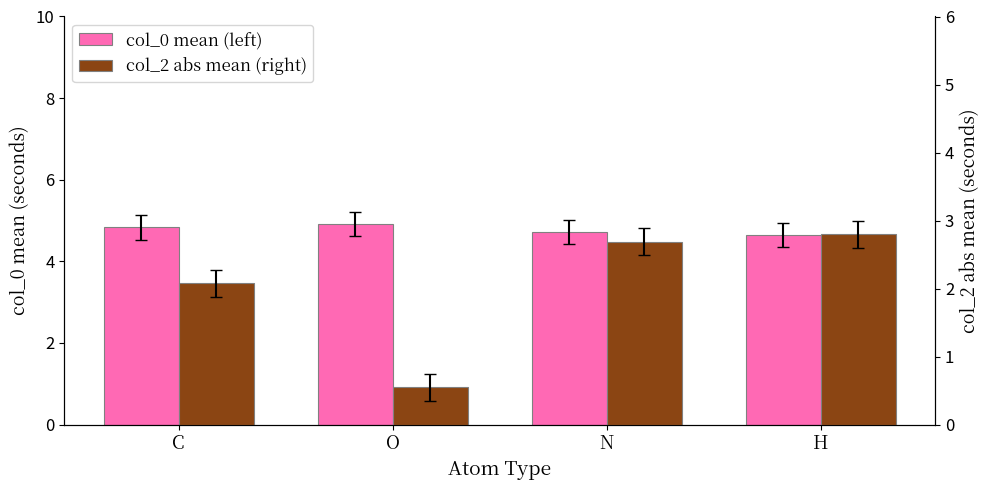

Reading left to right, what are all the values shown in this chart?

col_0 mean (left): 4.8	4.9	4.7	4.6
col_2 abs mean (right): 2.1	0.5	2.7	2.8